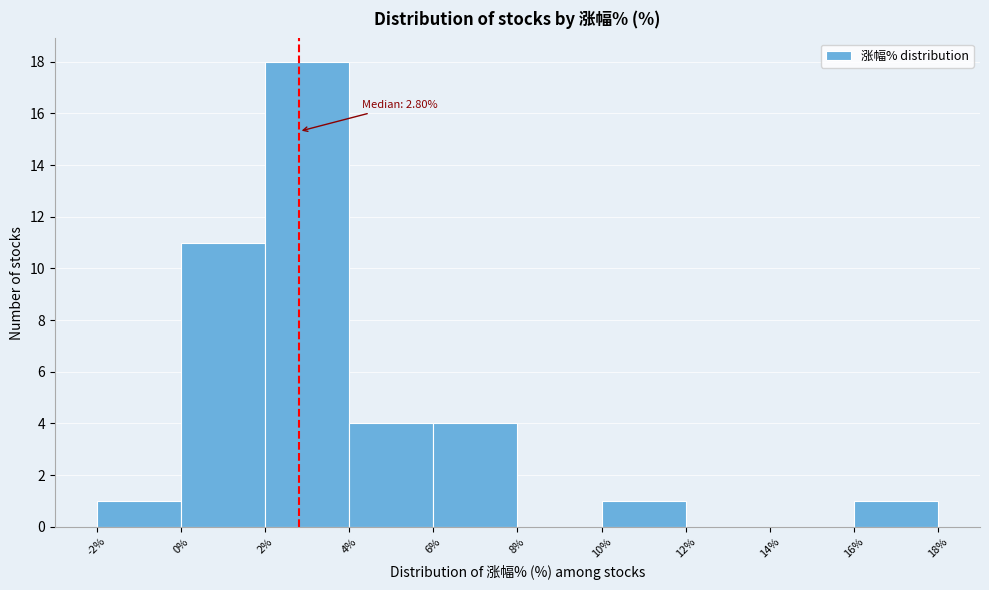

Which range on the x-axis has the tallest bar?

2% to 4%